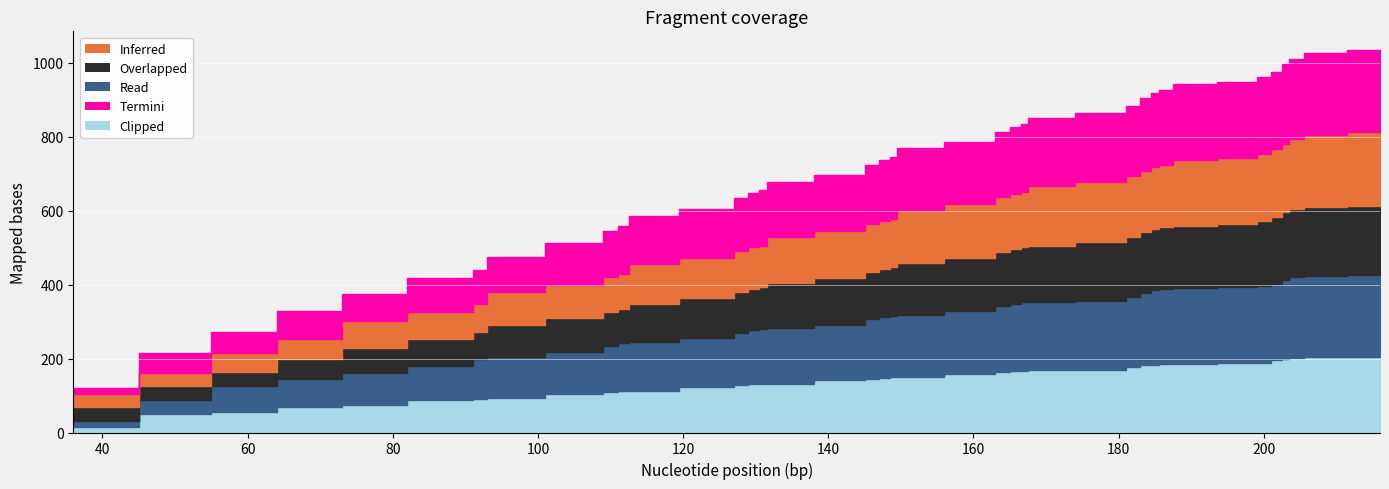

What is the total value across all series at 204?

1012